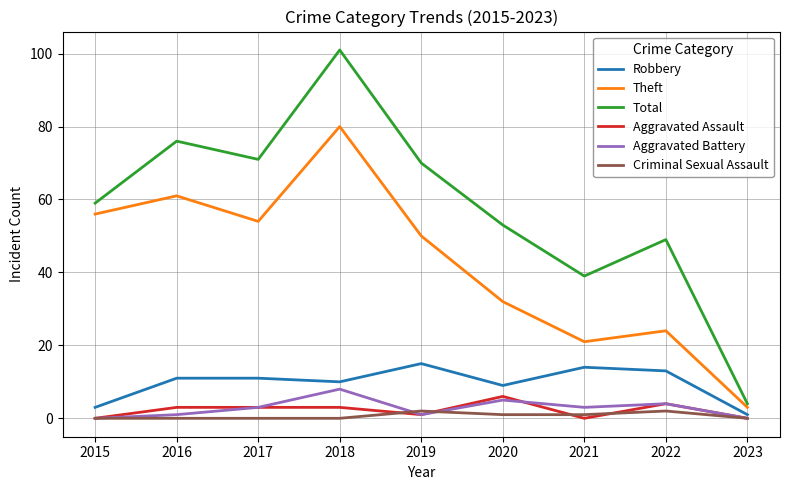

Count the number of data series in this chart.

6